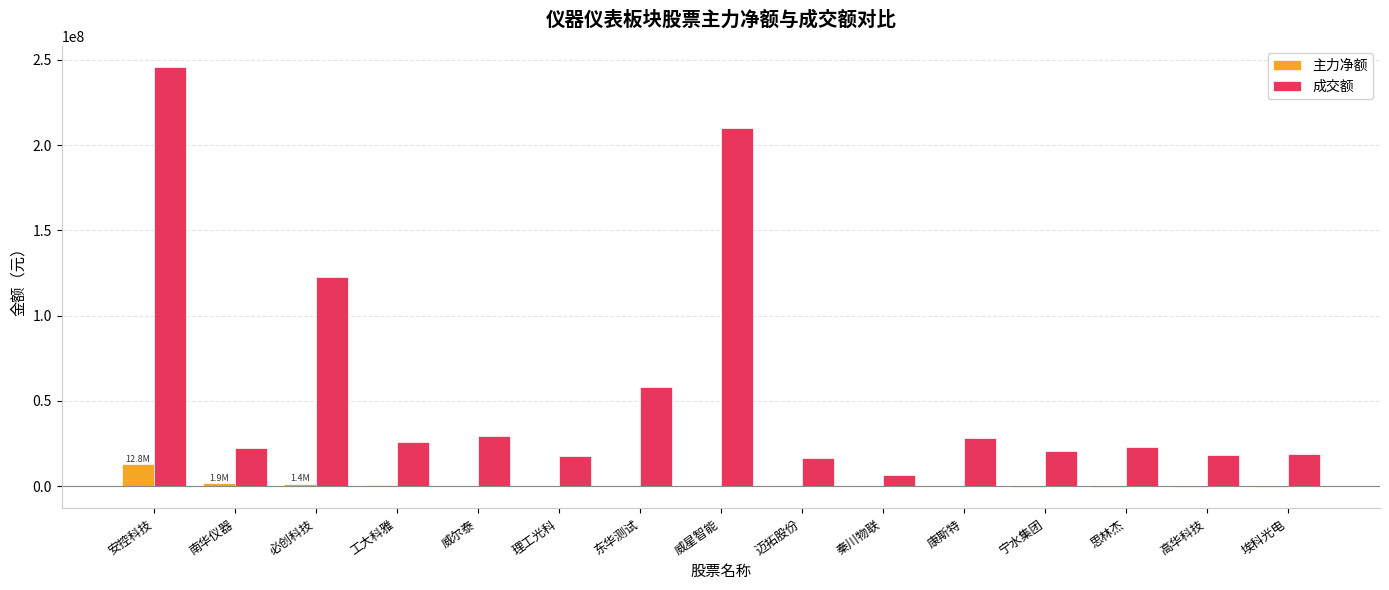

How many data points does each series have?

15